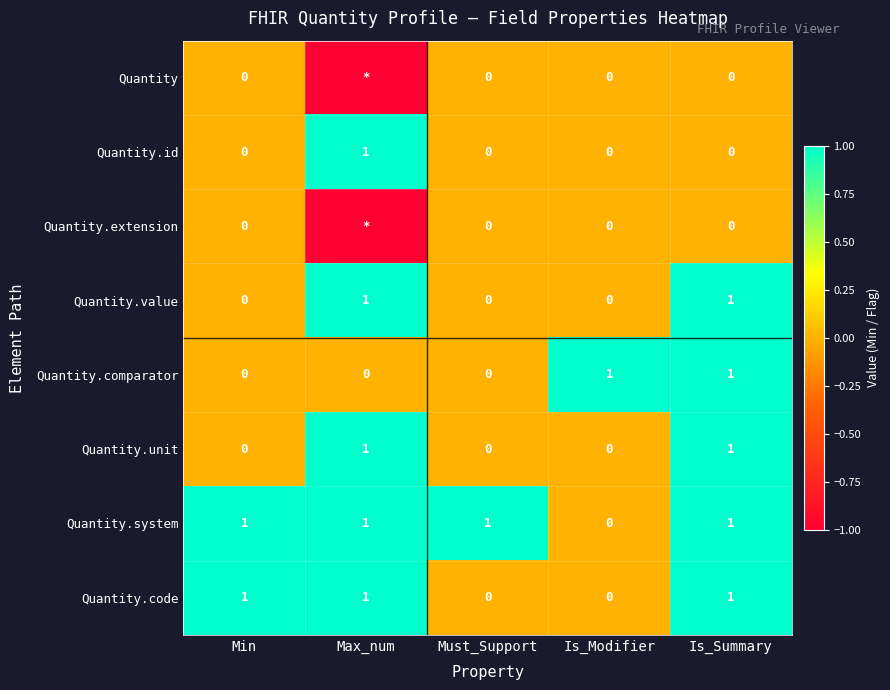

Is the value of Quantity at Is_Modifier greater than the value of Quantity.comparator at Is_Modifier?

No